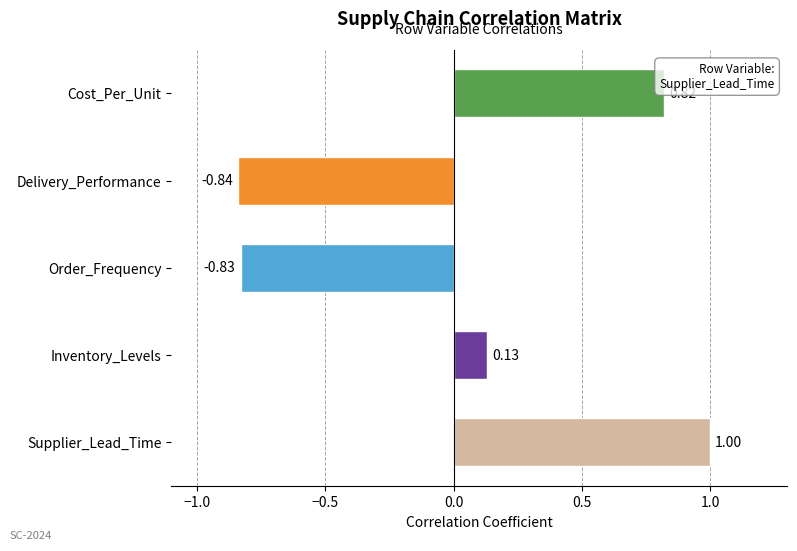

List the labels in order of value, largest first.

Supplier_Lead_Time, Cost_Per_Unit, Inventory_Levels, Order_Frequency, Delivery_Performance